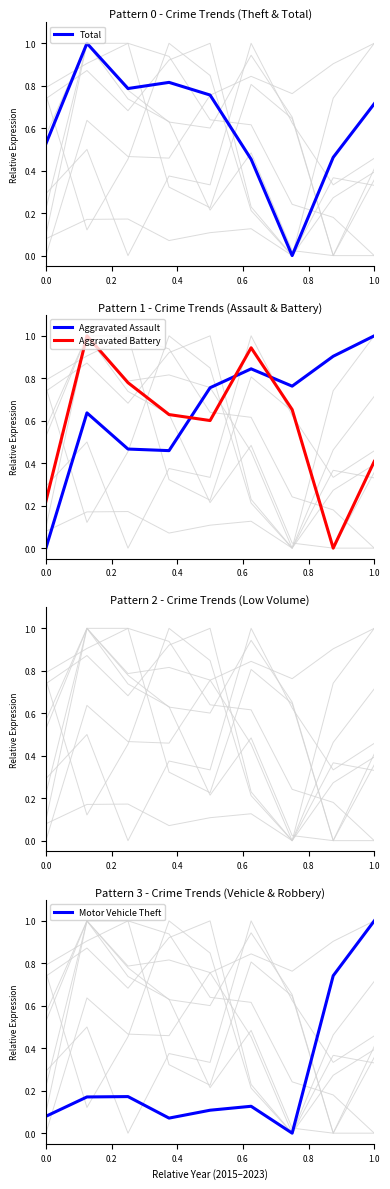

Does the chart display data point markers on the line(s)?

No